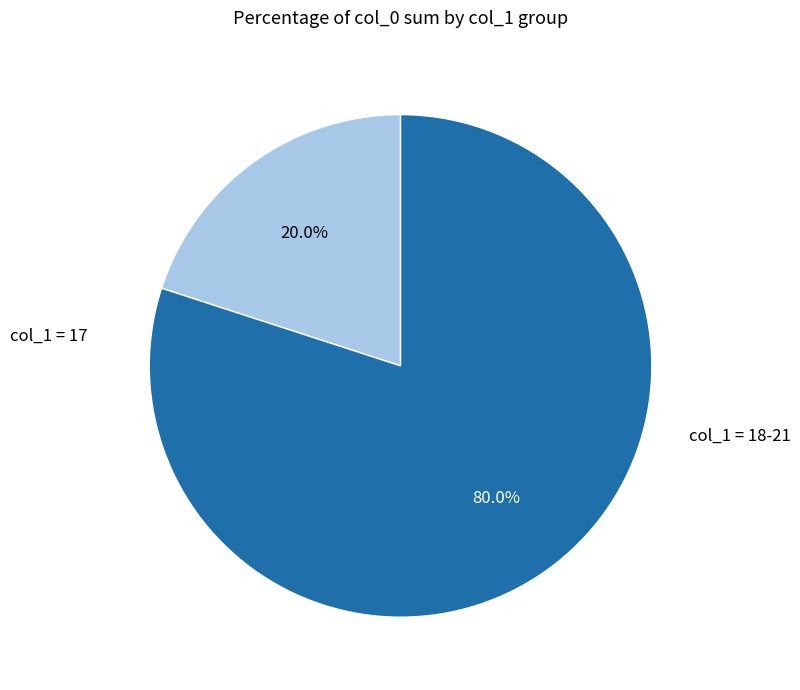

Count the number of slices in the pie.

2